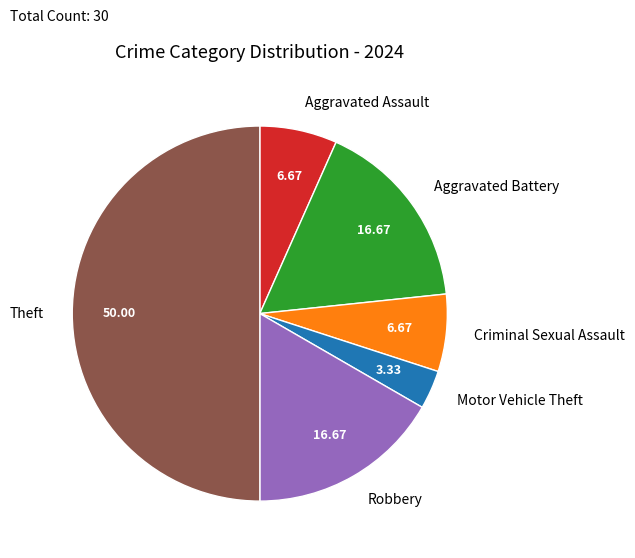

Which has a higher value, Theft or Motor Vehicle Theft?

Theft